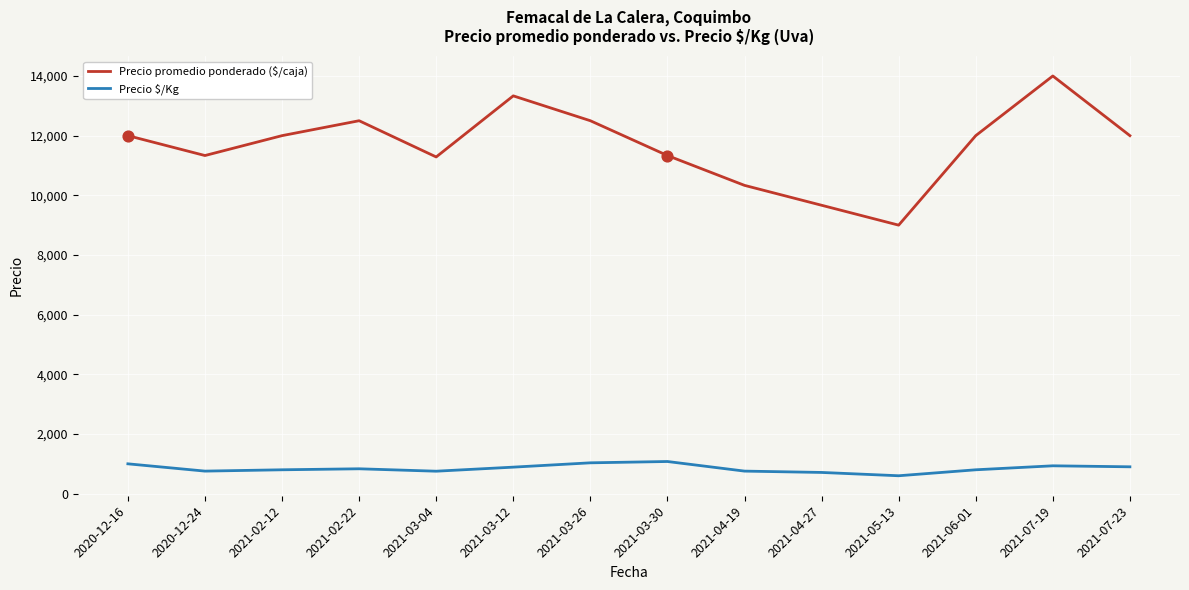

What is the spread (max minus min) of values at 2021-04-19?

9577.7